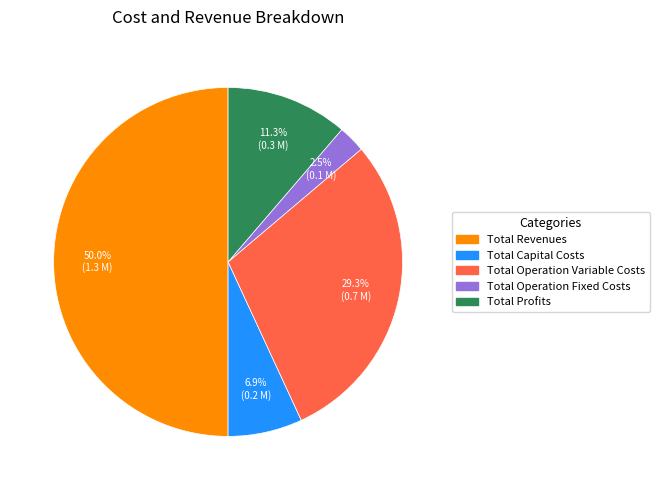

Does Total Operation Fixed Costs account for over 50% of the chart?

No